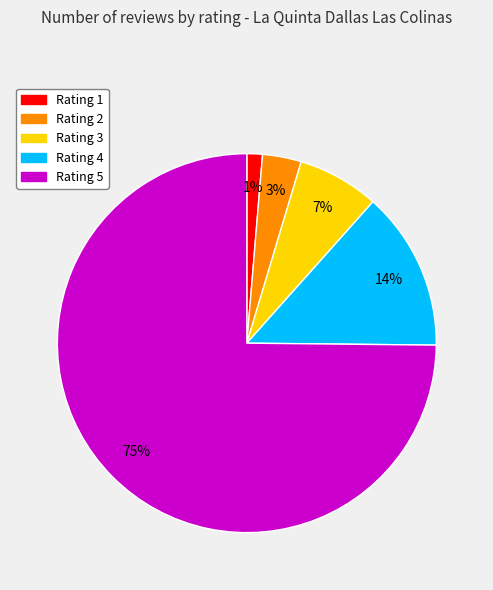

How many segments does this pie chart have?

5